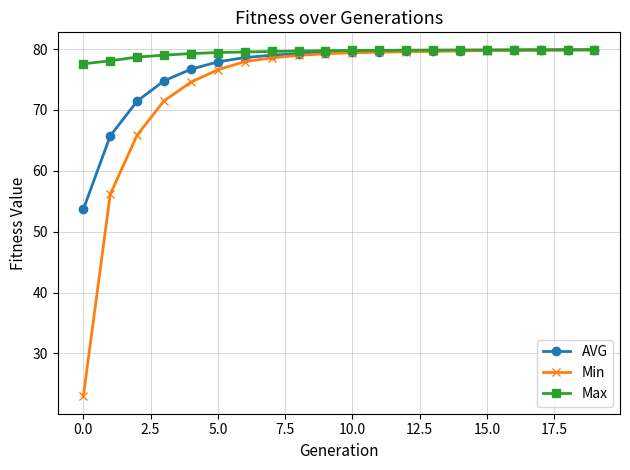

What is the smallest value displayed?

22.9